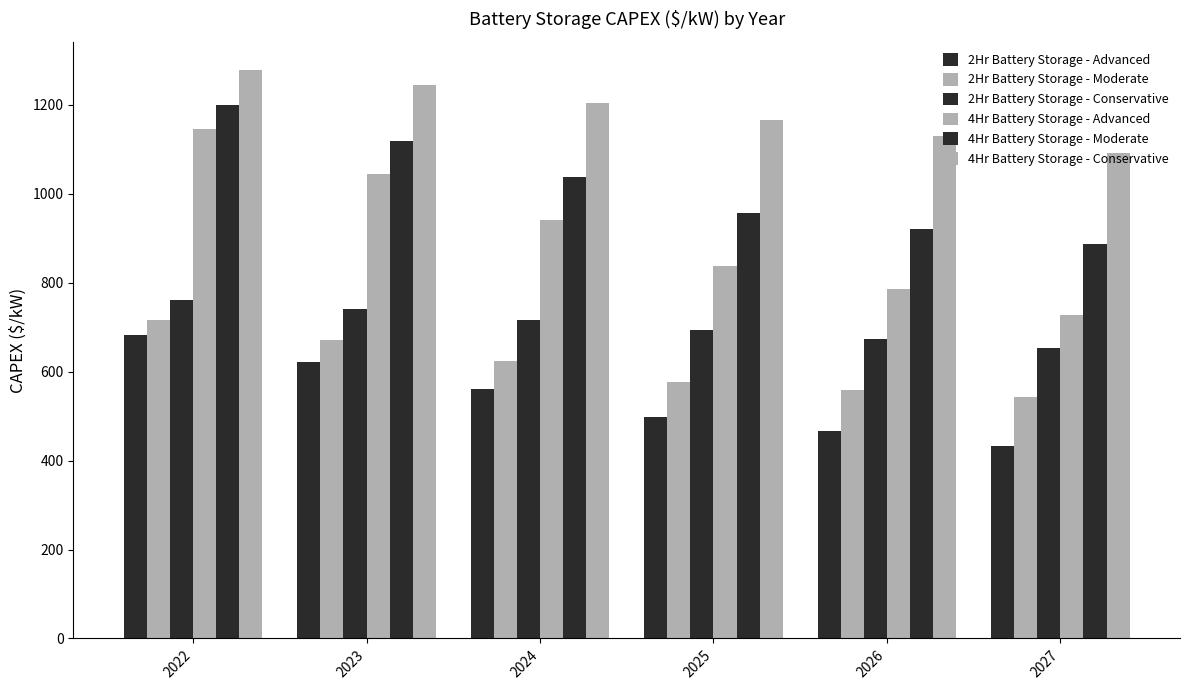

How many bars are there in each group?

6